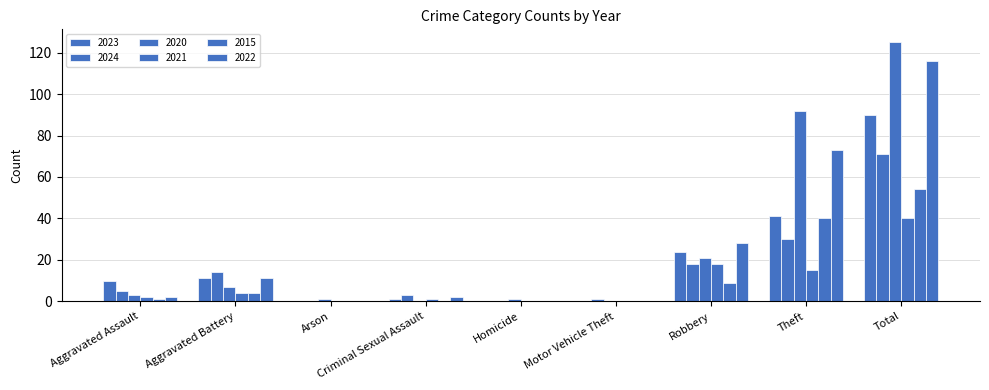

What is the difference between the 2021 values at Robbery and Homicide?

18